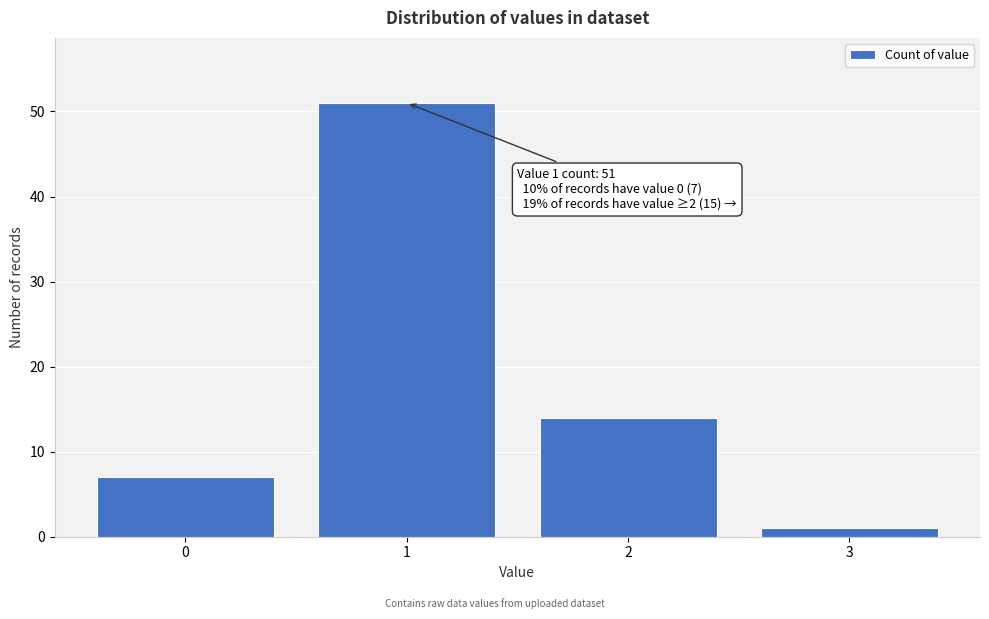

Reading left to right, list all the values displayed in this chart.

0=7	1=51	2=14	3=1